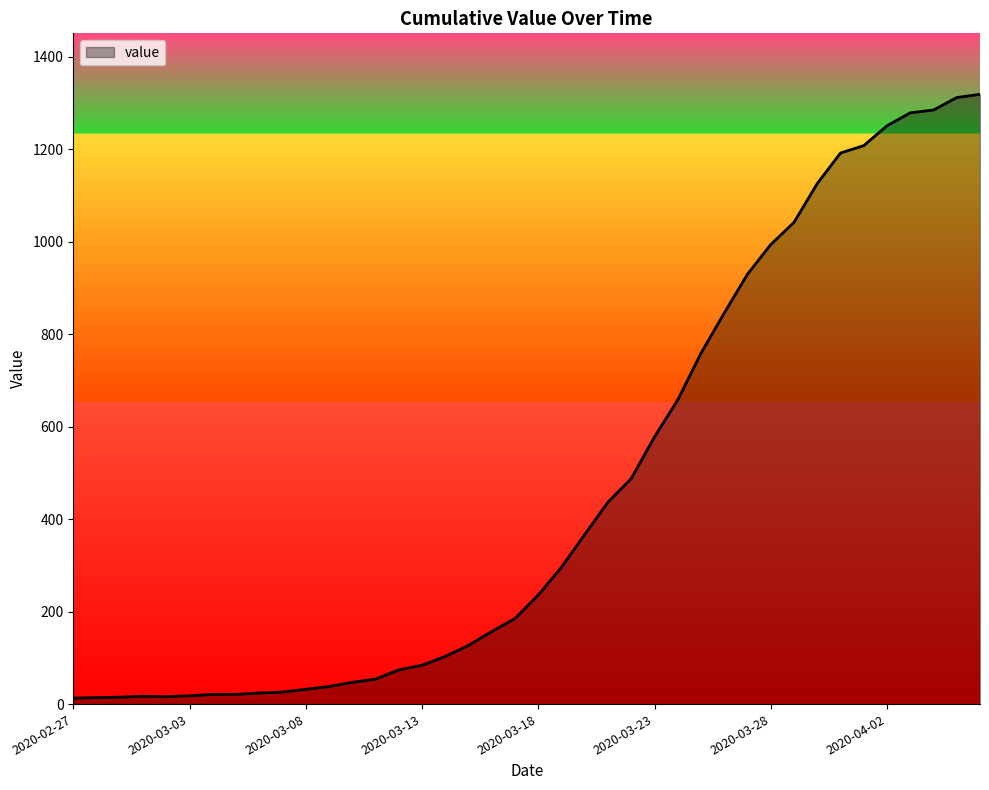

Which category has the lowest value across all series?

2020-02-27